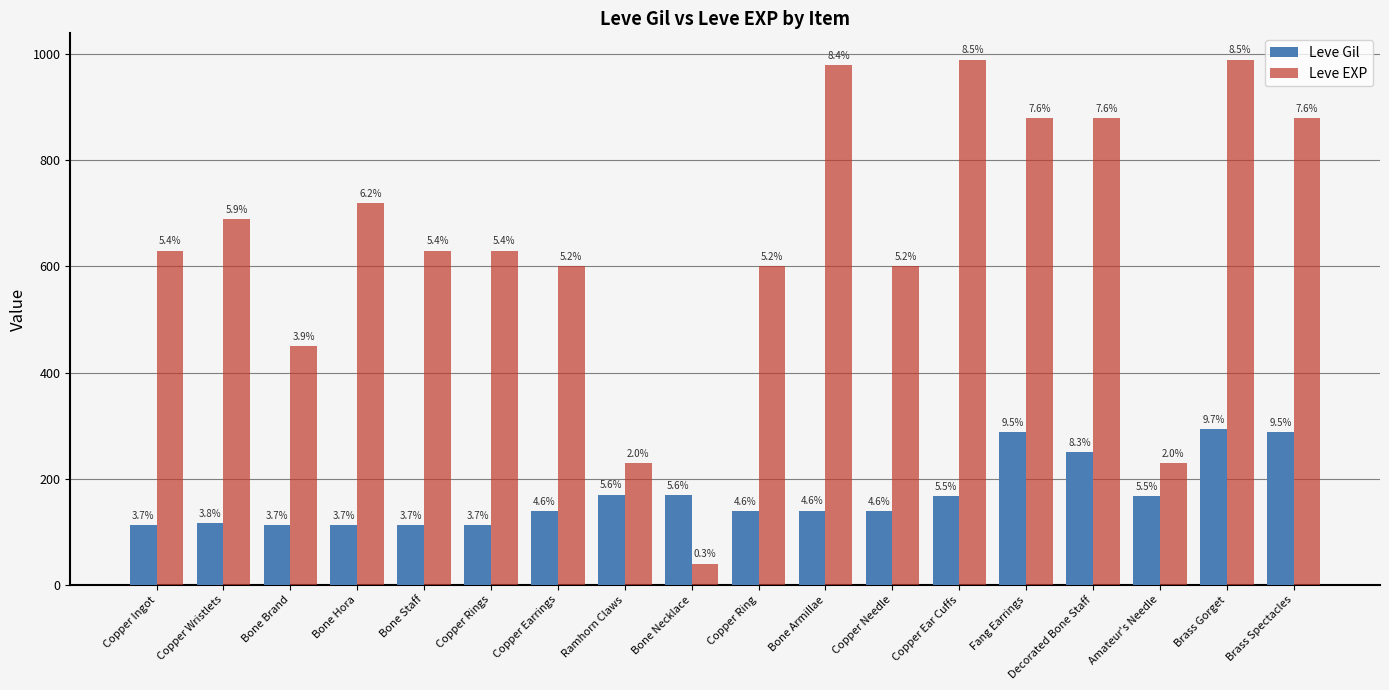

Where does the Leve Gil series first go above 140?

Ramhorn Claws